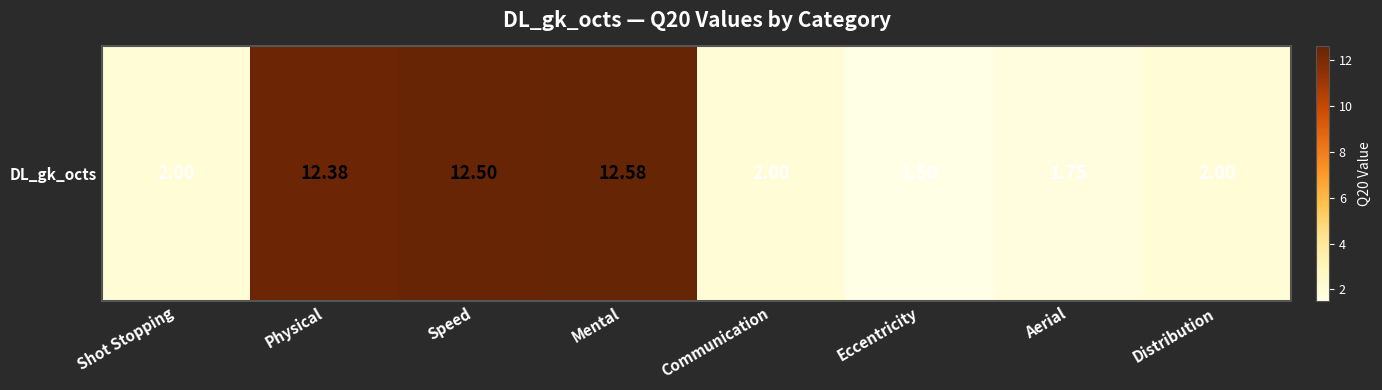

Which has a higher value, Distribution or Communication?

Distribution